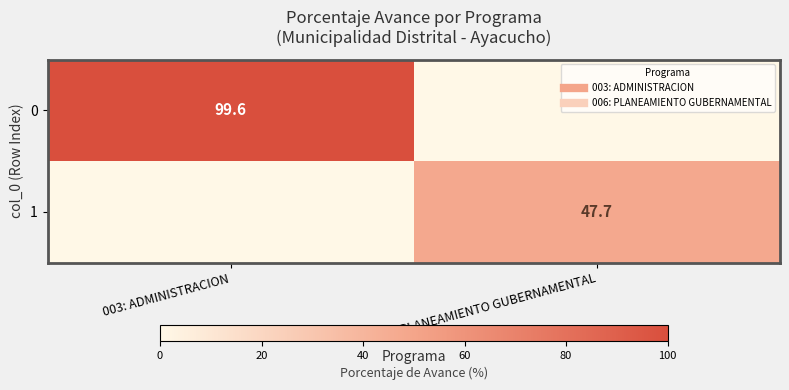

What is the maximum value for 1?

47.7